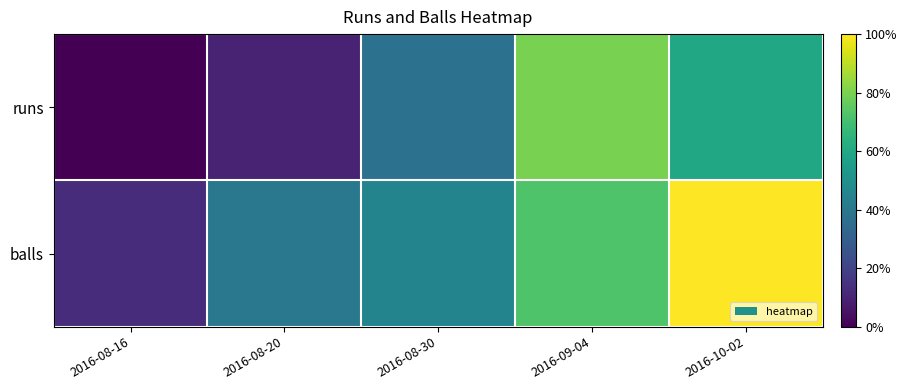

What is the minimum value shown in the chart?

2